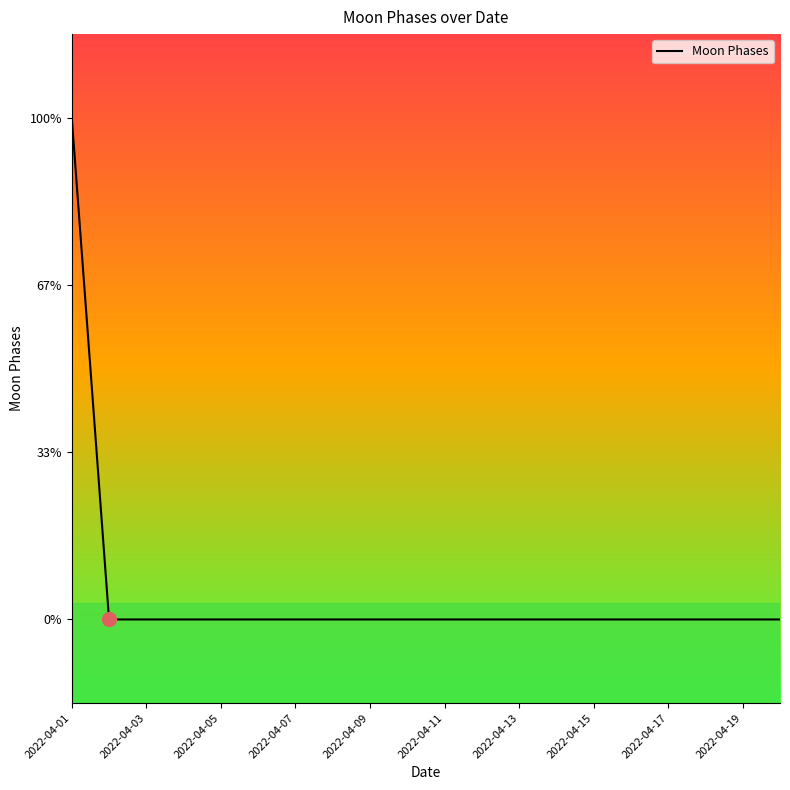

Is this an area chart (filled region under the line)?

No